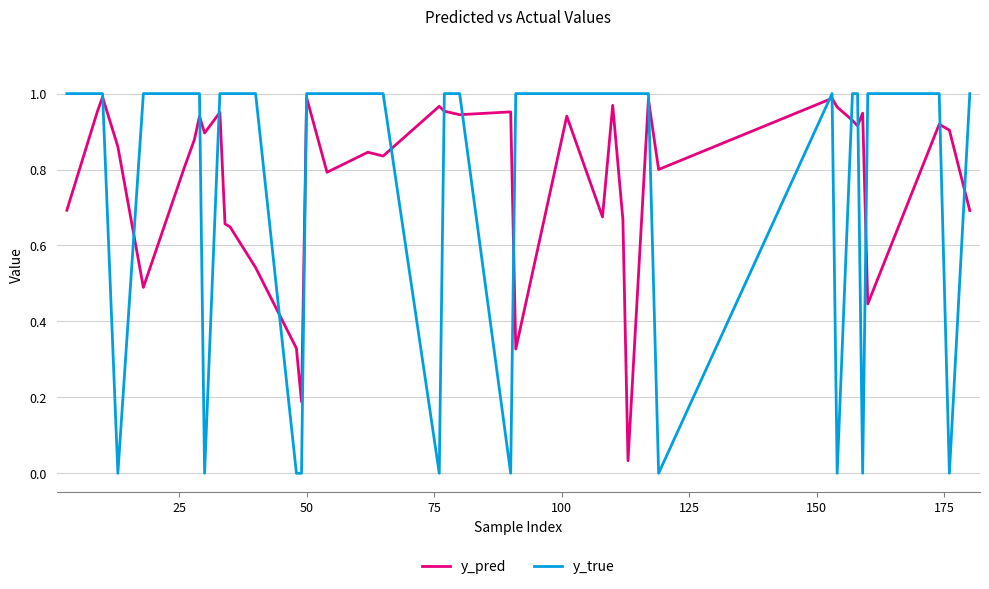

Does the chart have visible grid lines?

Yes